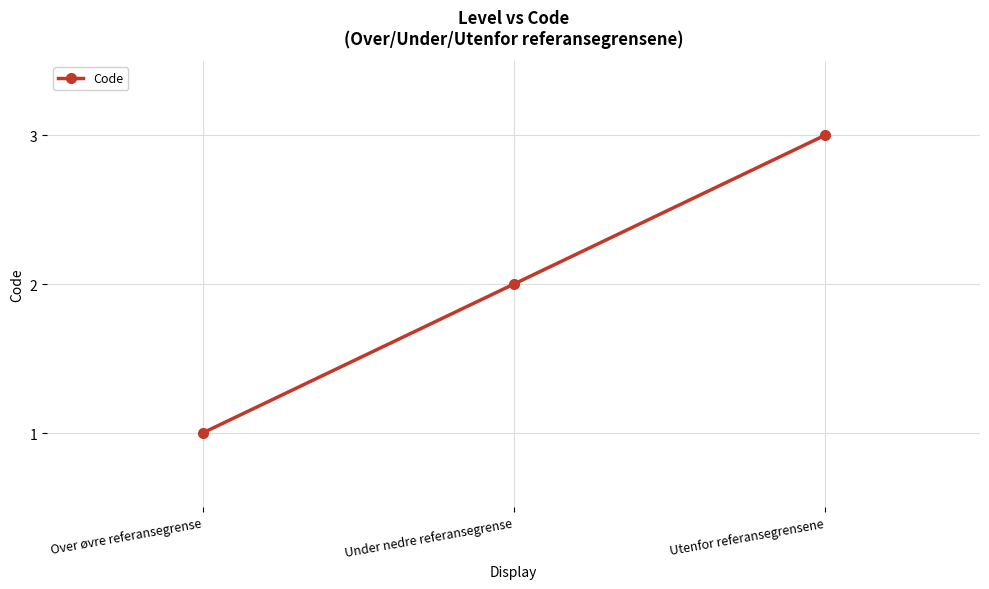

Which label corresponds to the largest value in the chart?

Utenfor referansegrensene